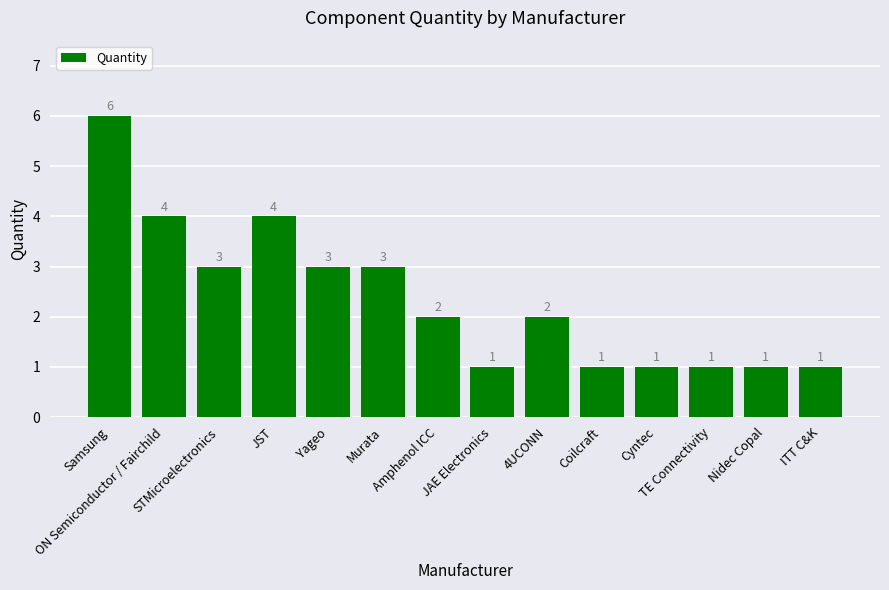

How many series are shown in this chart?

1